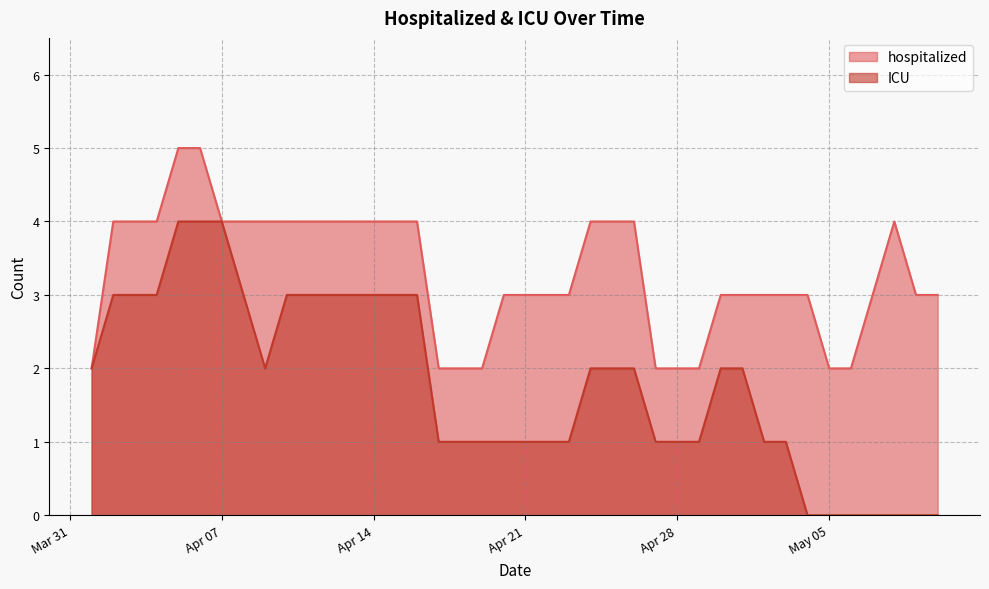

At how many categories does at least one series exceed 1?

40